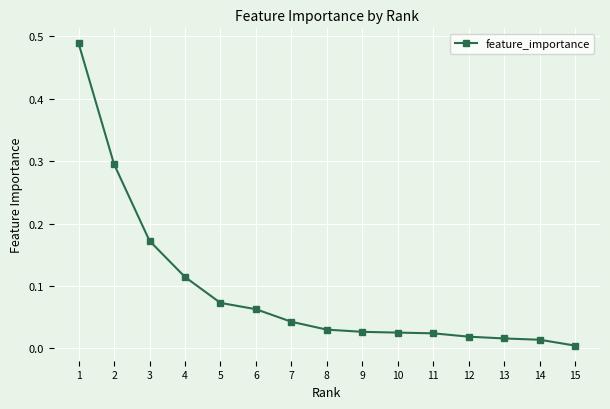

The chart shows a value of 0.1 at 7. True or false?

False